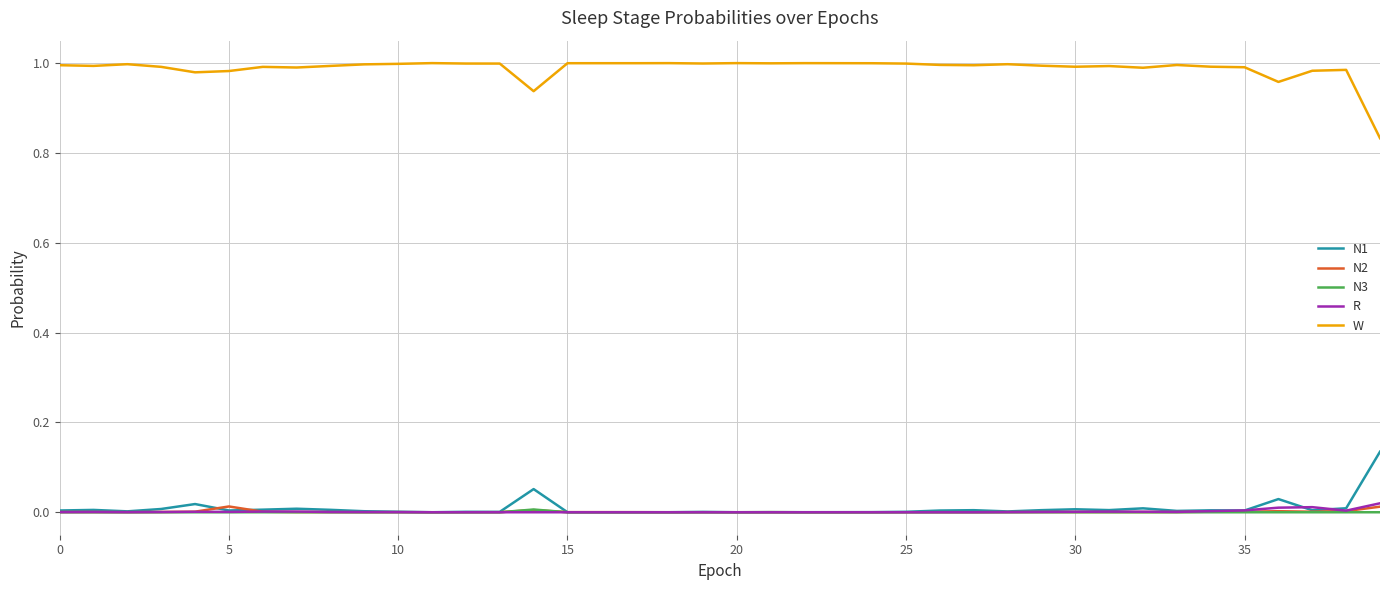

True or false: W and N1 cross at least once.

False